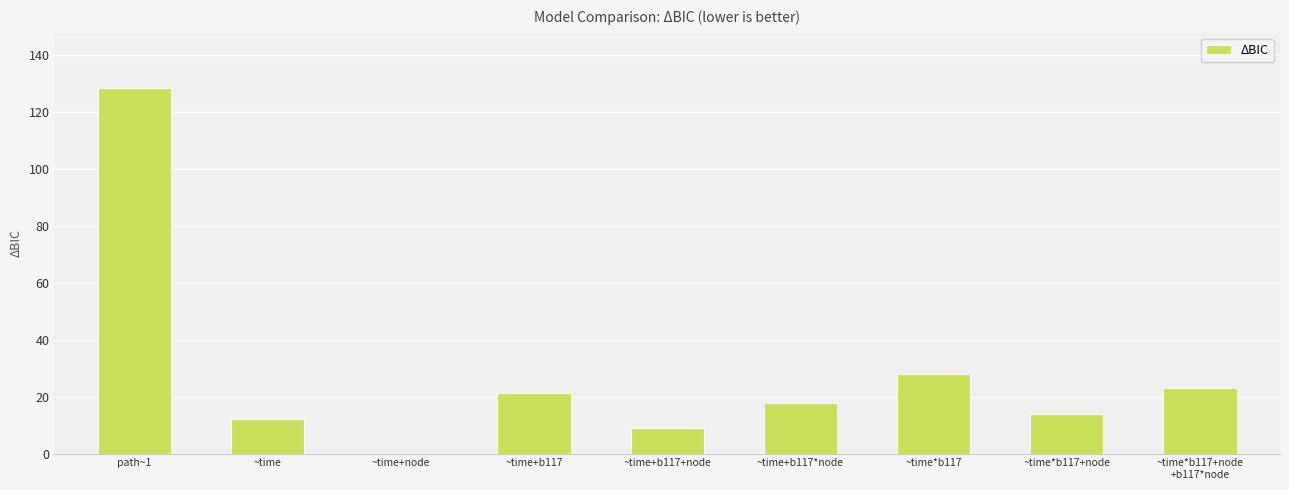

At which label does the data first exceed 17?

path~1